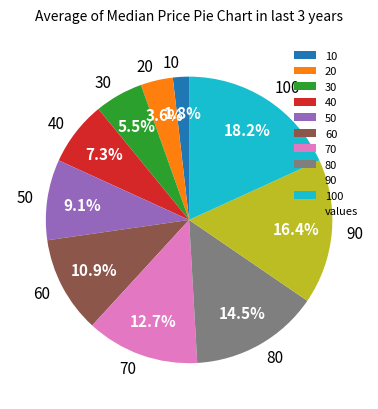

Is there any slice that represents more than half of the pie?

No